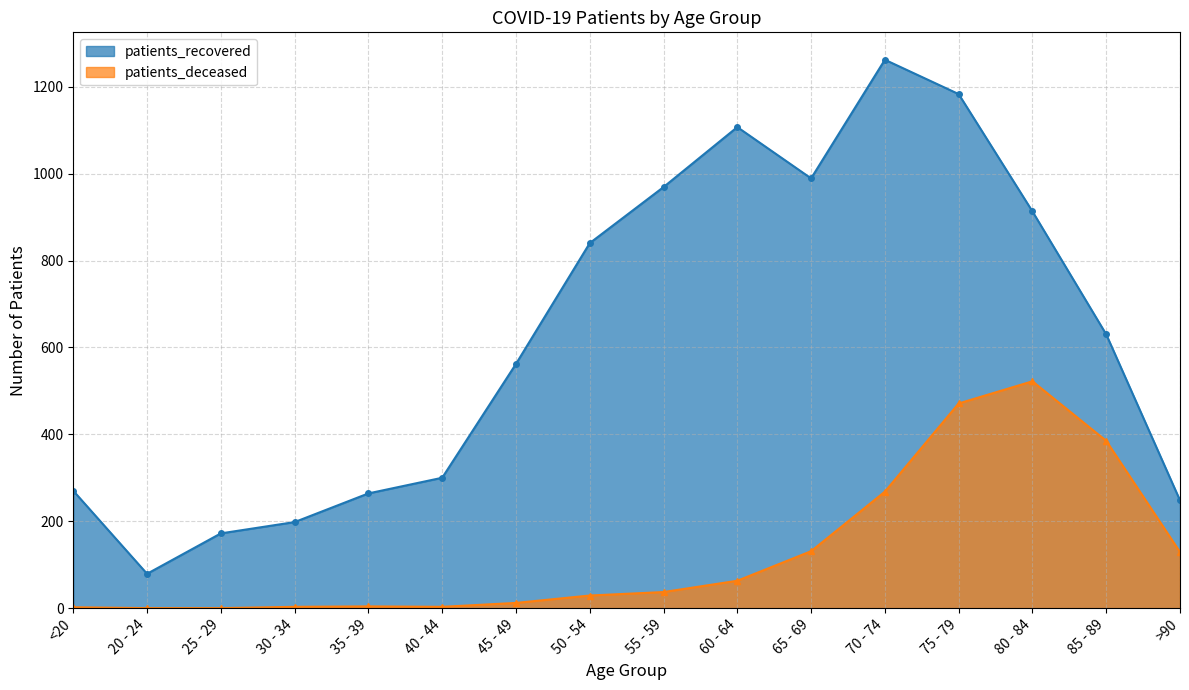

The value of patients_deceased at 30 - 34 is 5. True or false?

False